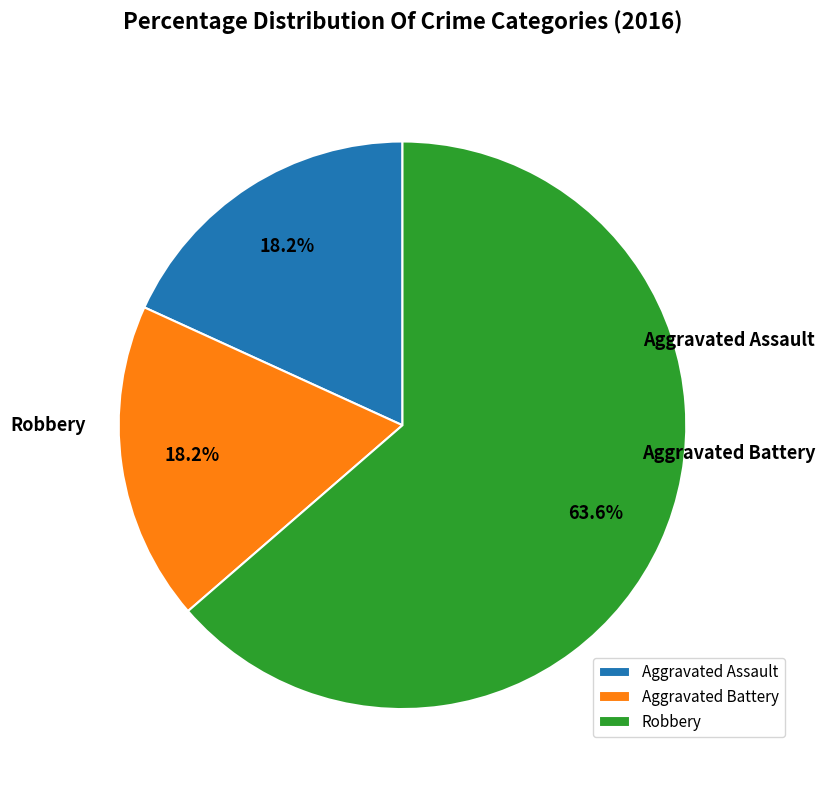

What is the ratio of the value at Aggravated Battery to the value at Robbery?

0.3